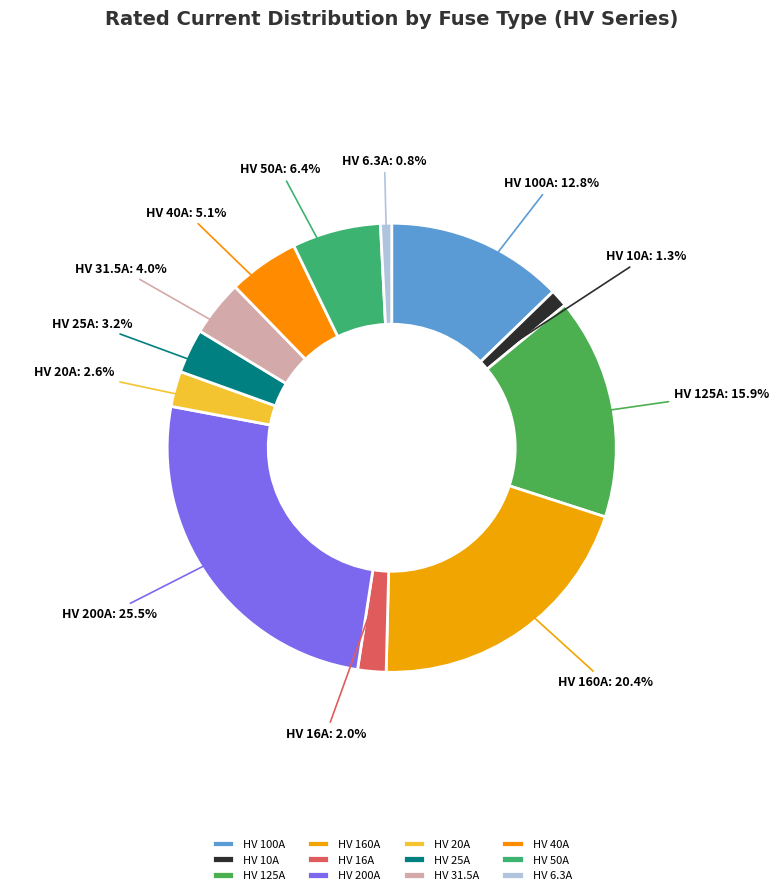

What percentage do HV 40A and HV 160A together represent?

25.5%